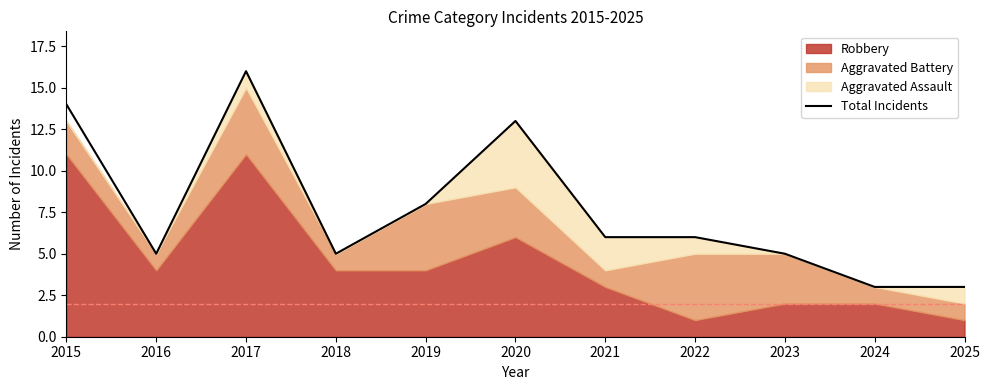

How many interior local valleys (lower than both neighbors) does the data have?

2